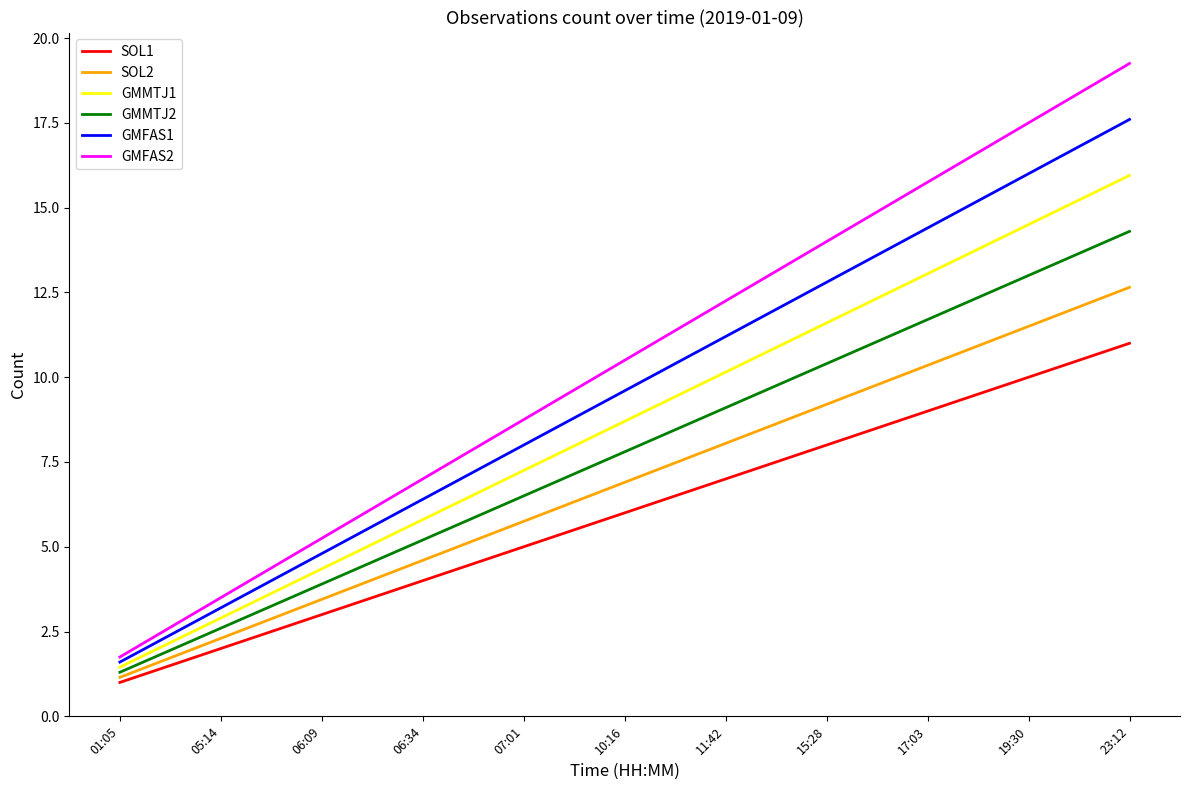

Which series changed the most between 05:14 and 23:12?

GMFAS2